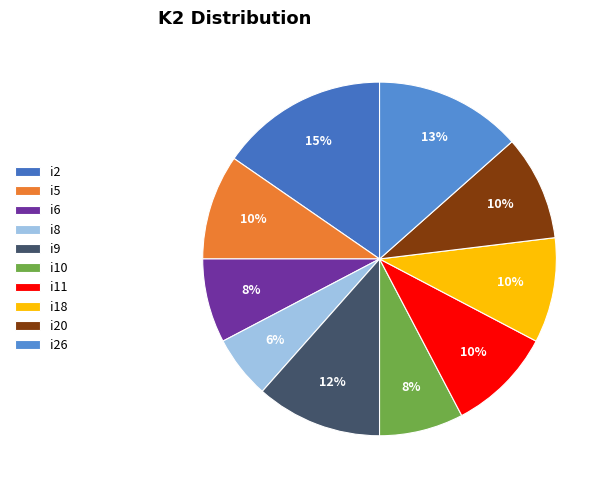

To the nearest percent, what is the average slice percentage?

10%